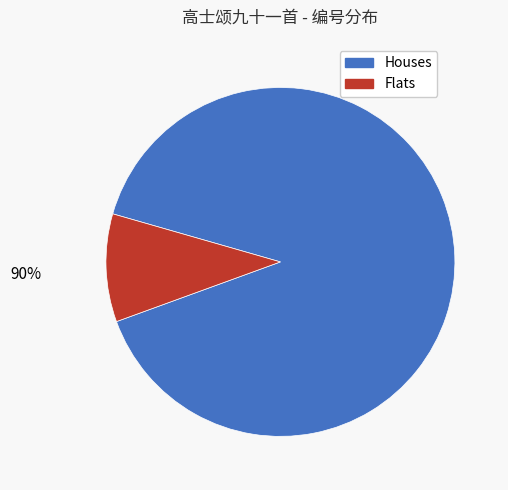

Is there a majority slice in this chart?

Yes